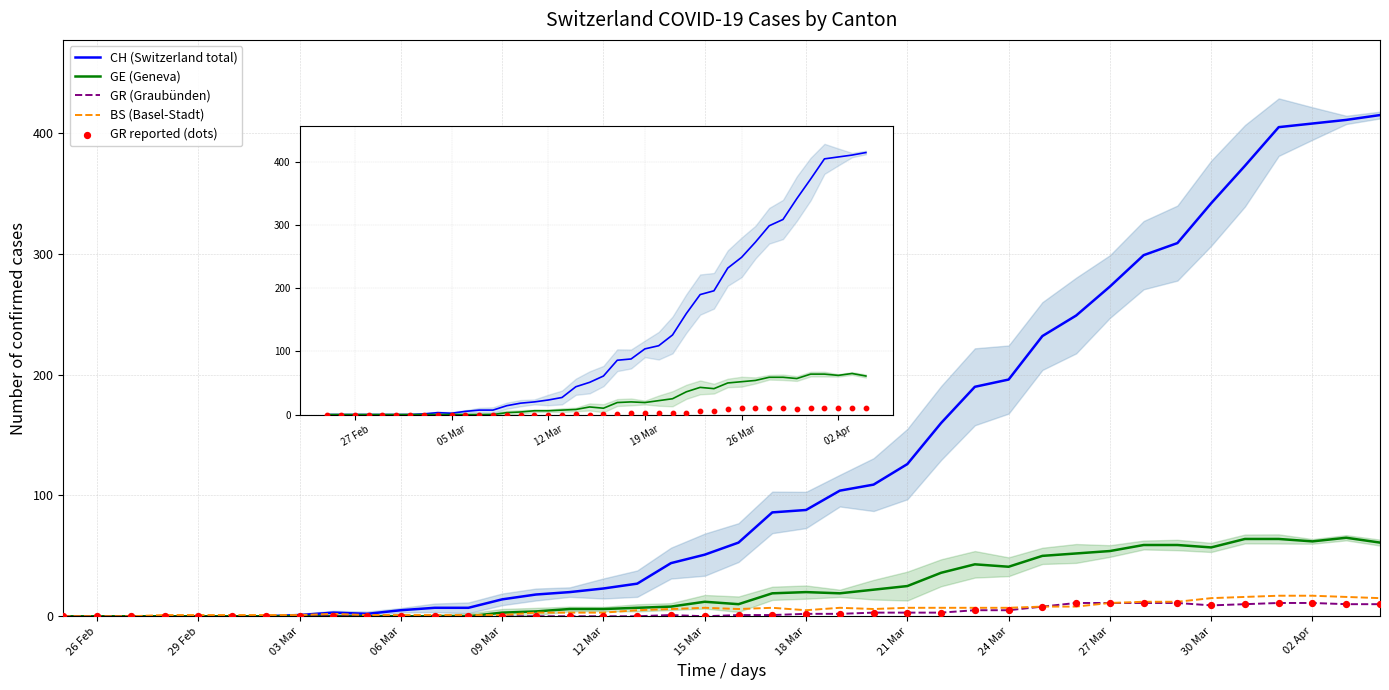

Which series contains the highest Y value?

CH (Switzerland total)